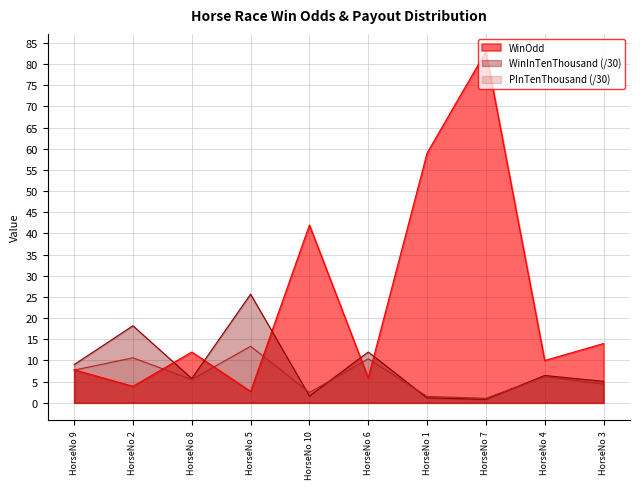

At how many categories does at least one series exceed 29?

3